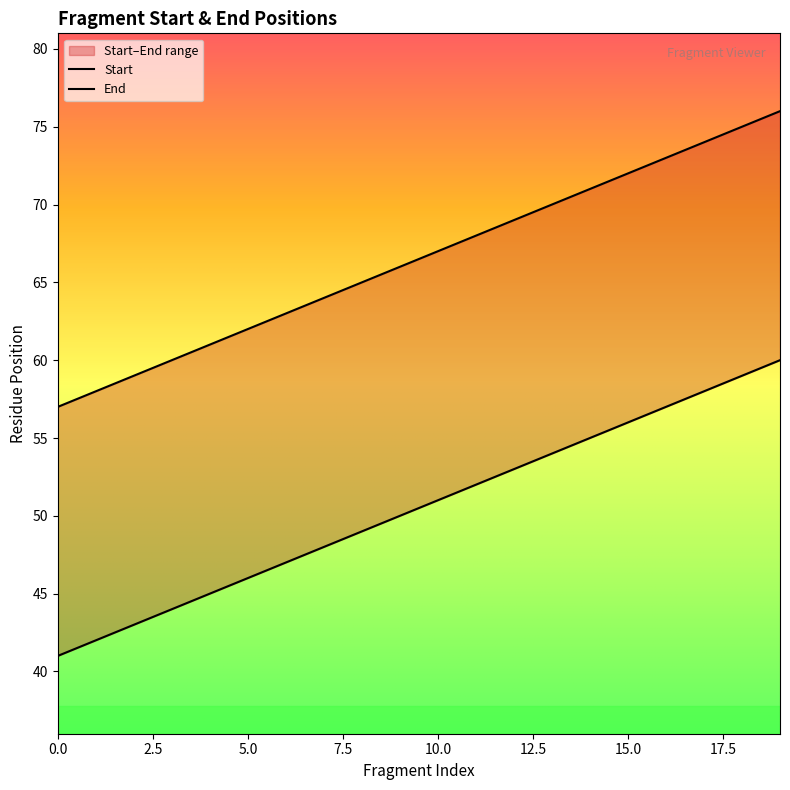

Where does the Start series first go above 51?

11